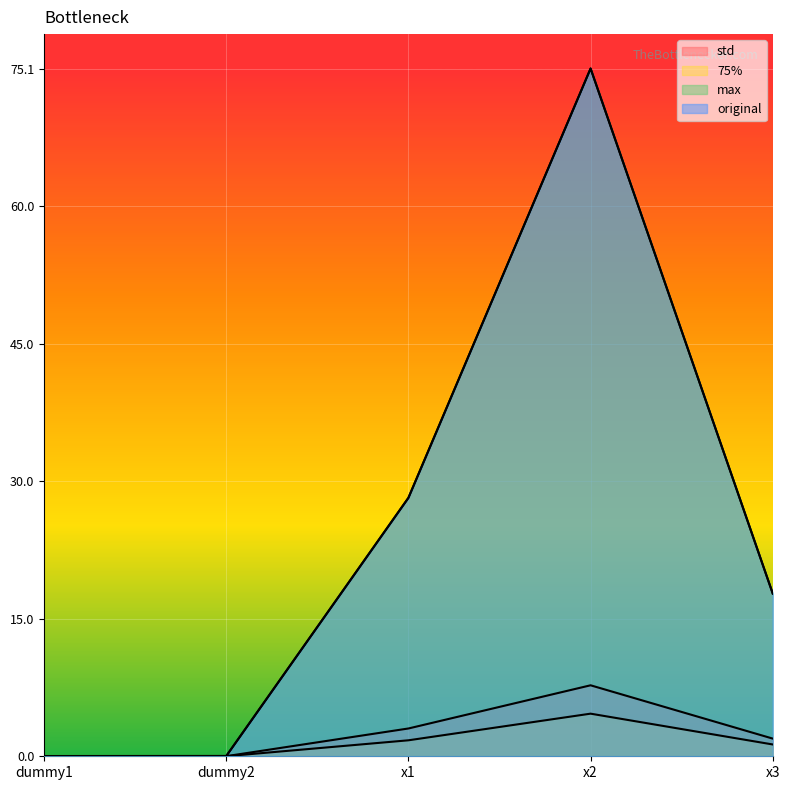

At which label does std first exceed 1?

x1